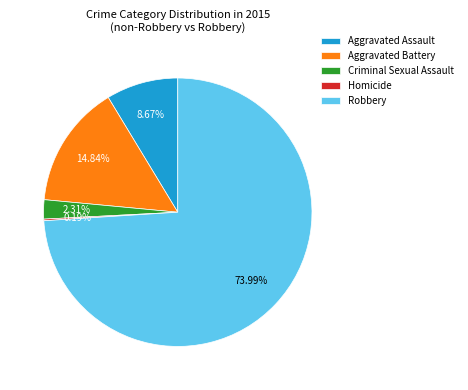

Which category accounts for the majority?

Robbery